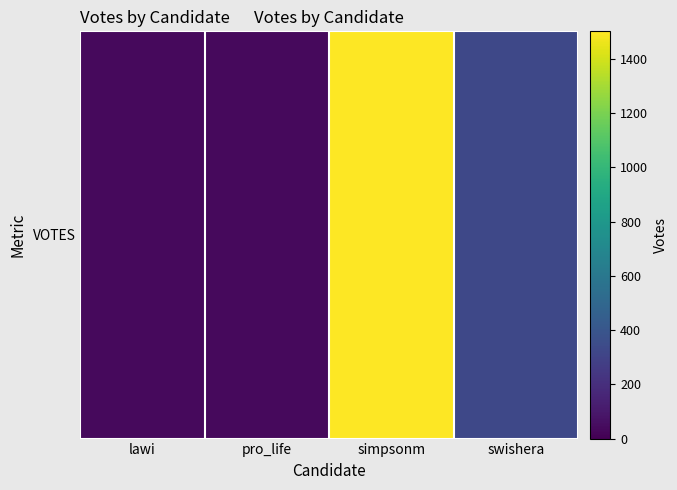

What is the difference between the maximum and minimum values?

1462